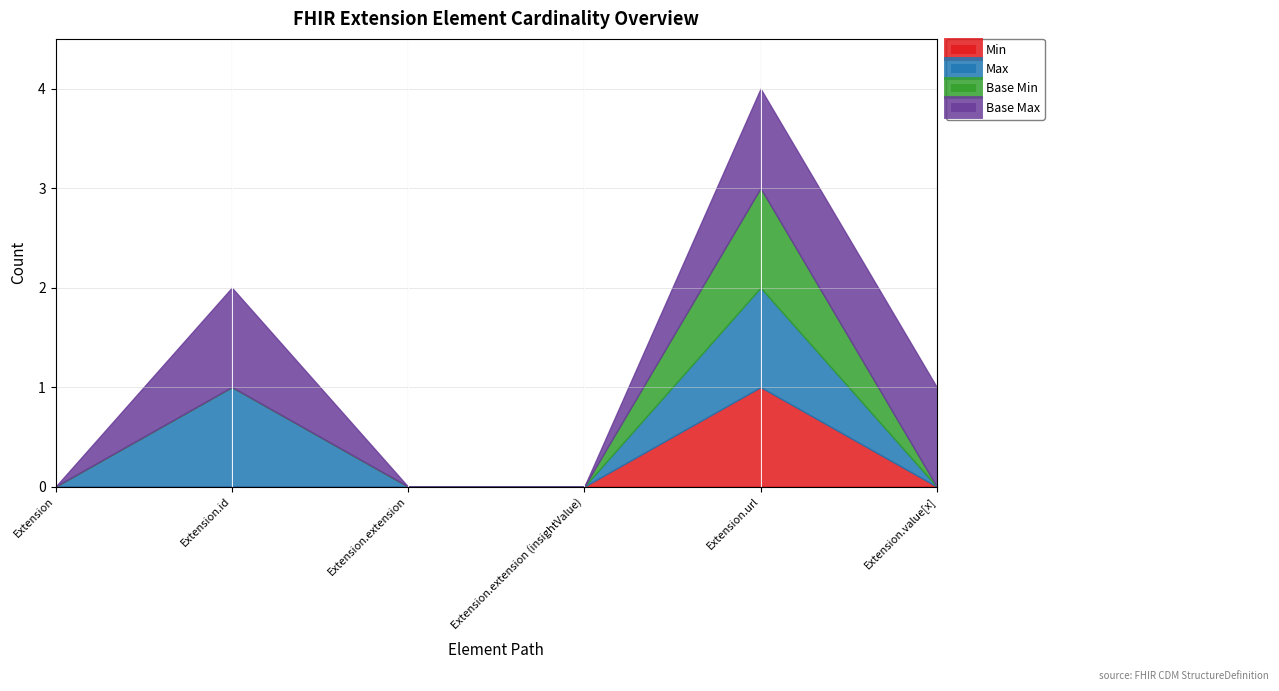

True or false: Max has more than 1 points higher than both neighbors.

True